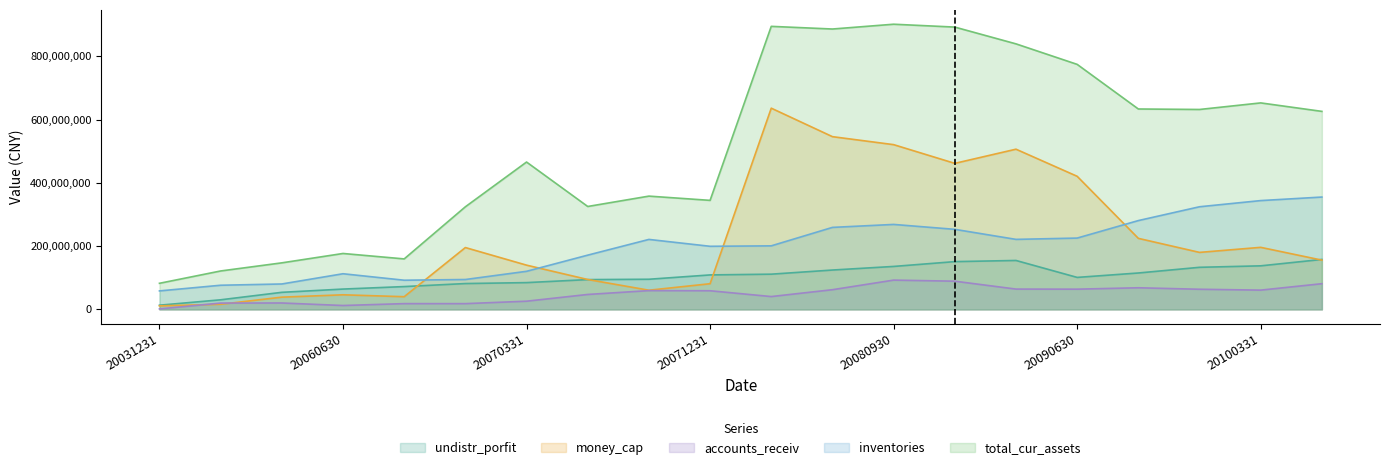

True or false: inventories and total_cur_assets intersect in this chart.

False